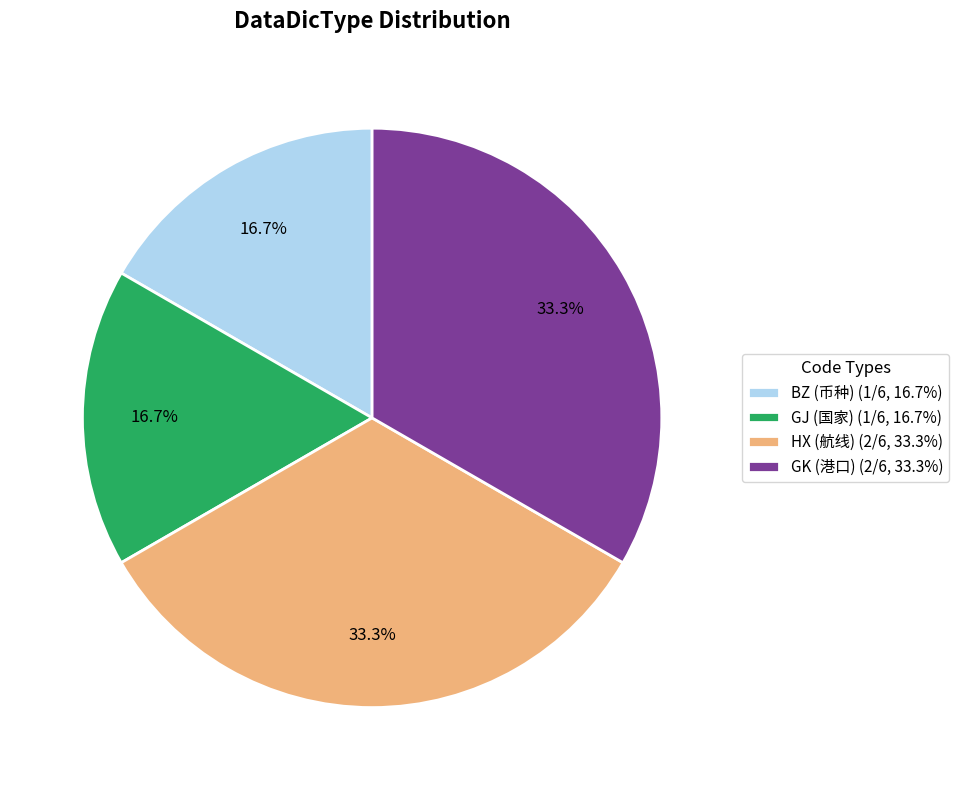

Do BZ (币种) (1/6, 16.7%) and GJ (国家) (1/6, 16.7%) together represent more than half of the pie?

No